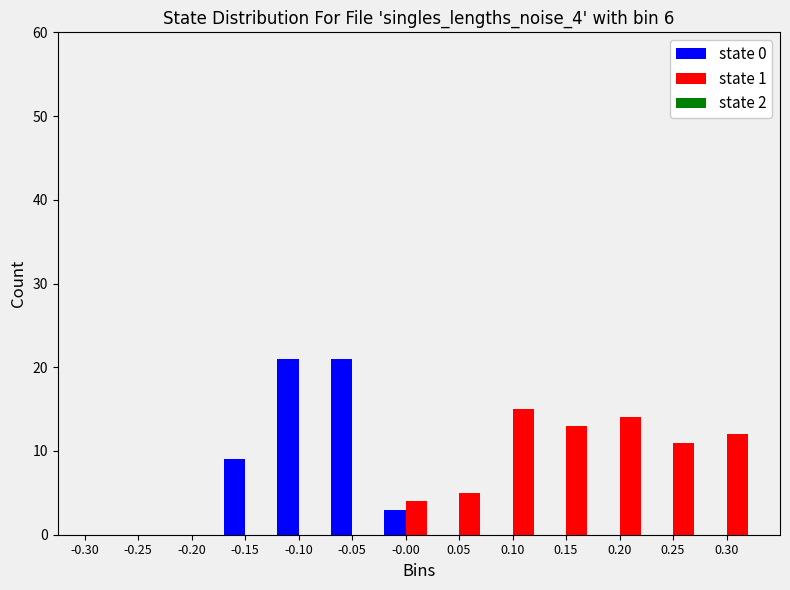

What is the height of the state 0 bar covering -0.025 to 0.025 on the x-axis? The values are not printed on the chart, so give them approximately, as read against the axis.

3